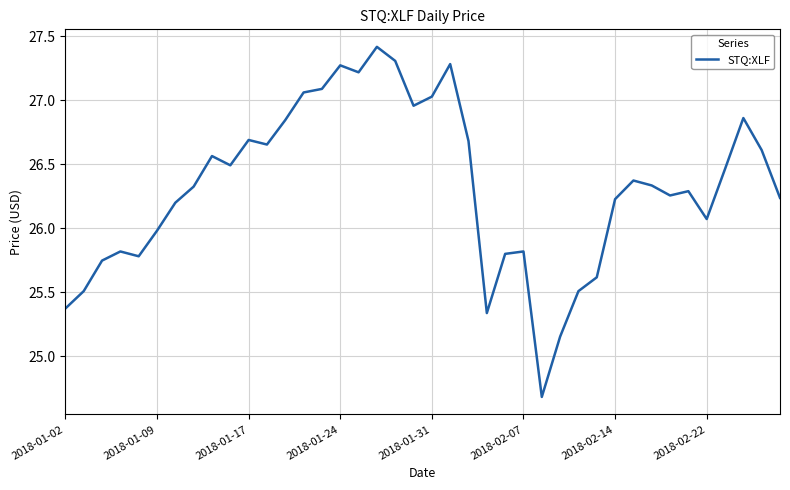

What is the maximum value shown in the chart?

27.4